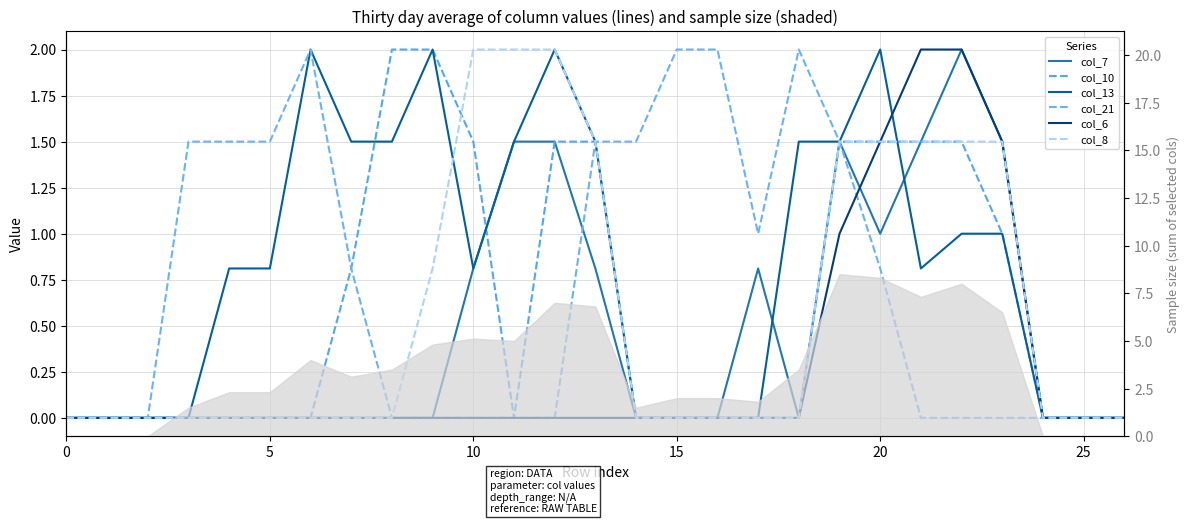

What is the greatest value displayed?

2.0